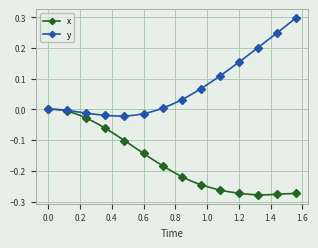

Which series has the largest total across all categories?

y